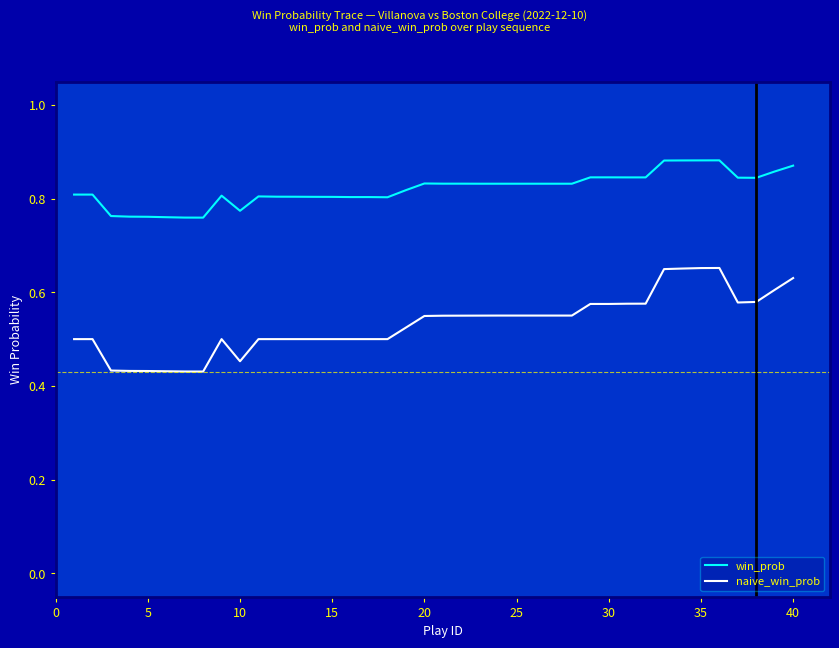

Which series has the largest total across all categories?

win_prob